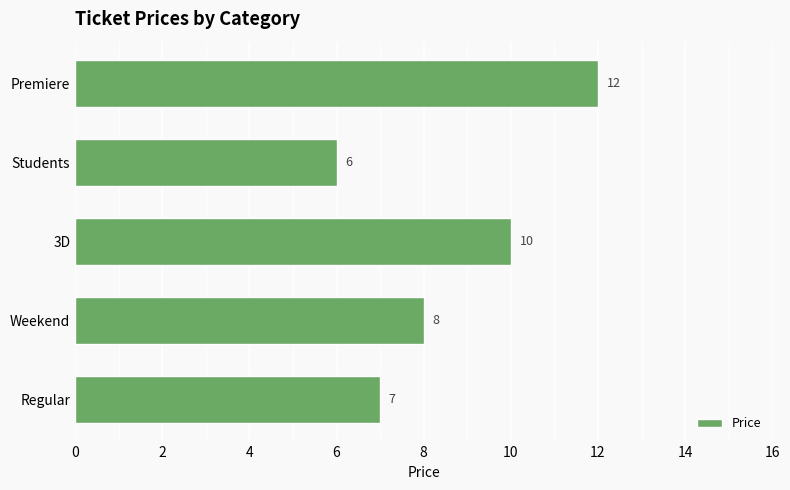

Which label corresponds to the smallest value in the chart?

Students